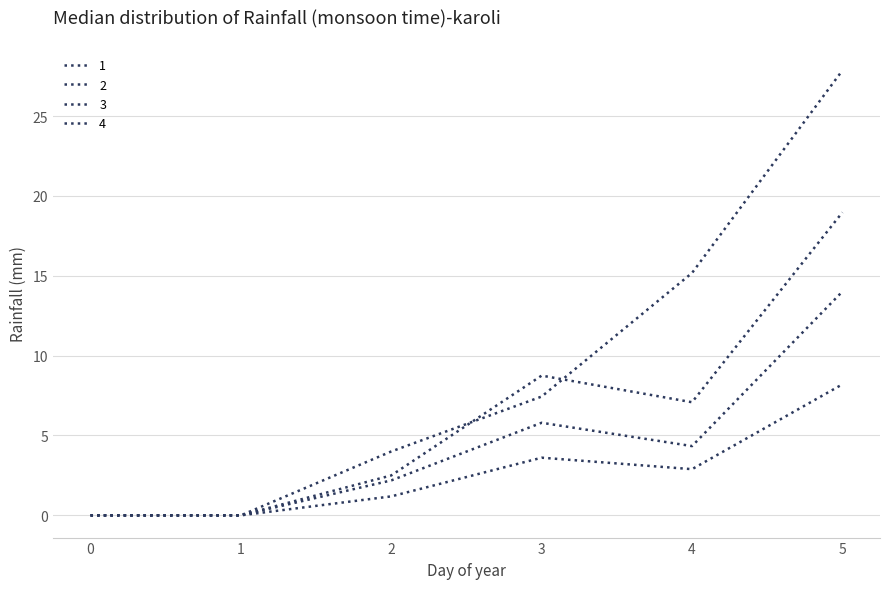

How many lines are shown in the chart?

4